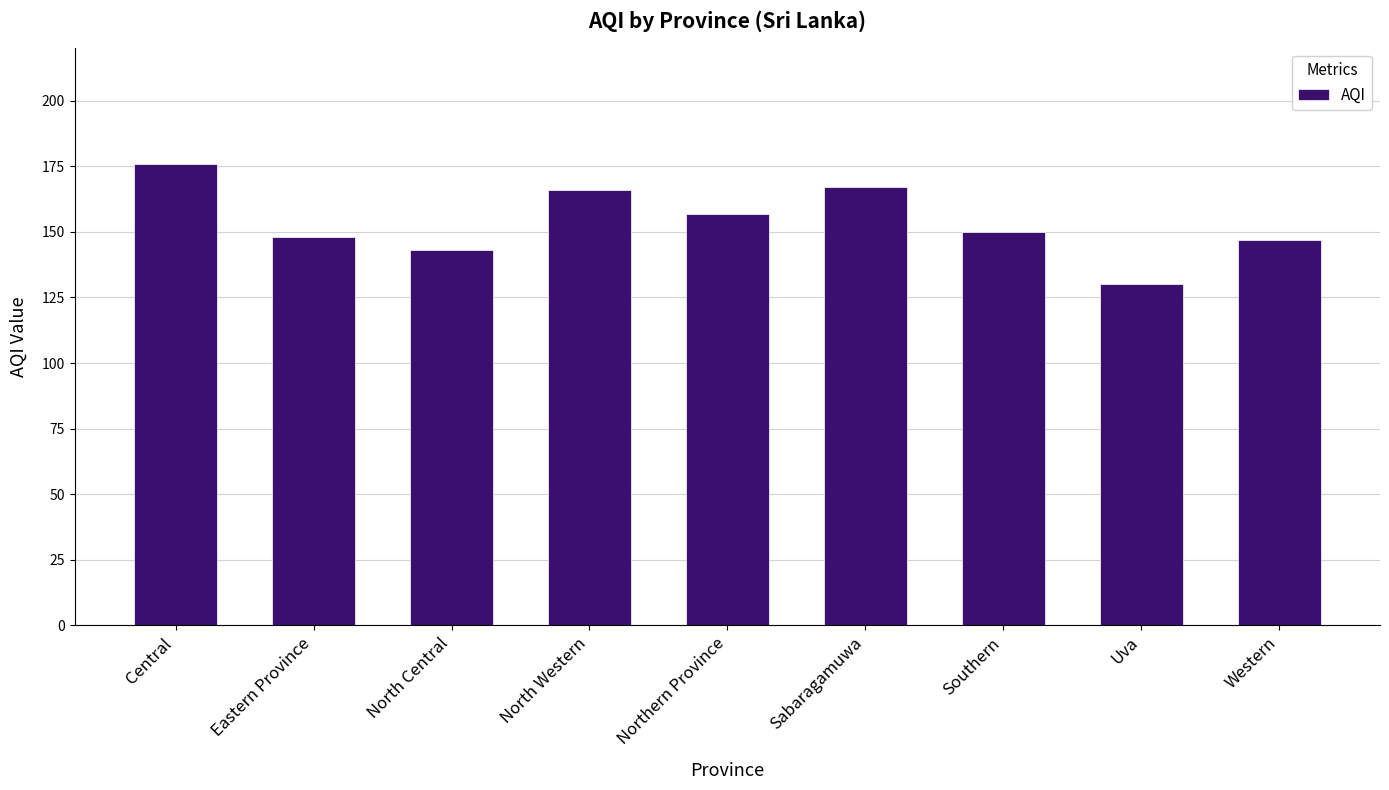

Reading left to right, transcribe all the data shown in this chart.

176	148	143	166	157	167	150	130	147